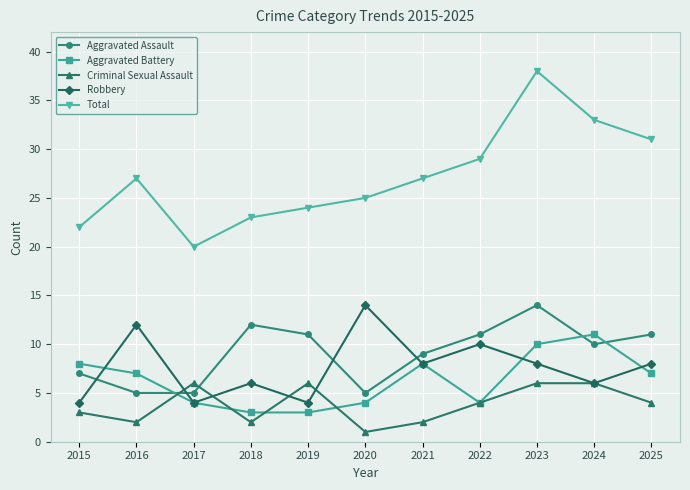

What is the value of the Aggravated Battery point at the 6th from the left?

4